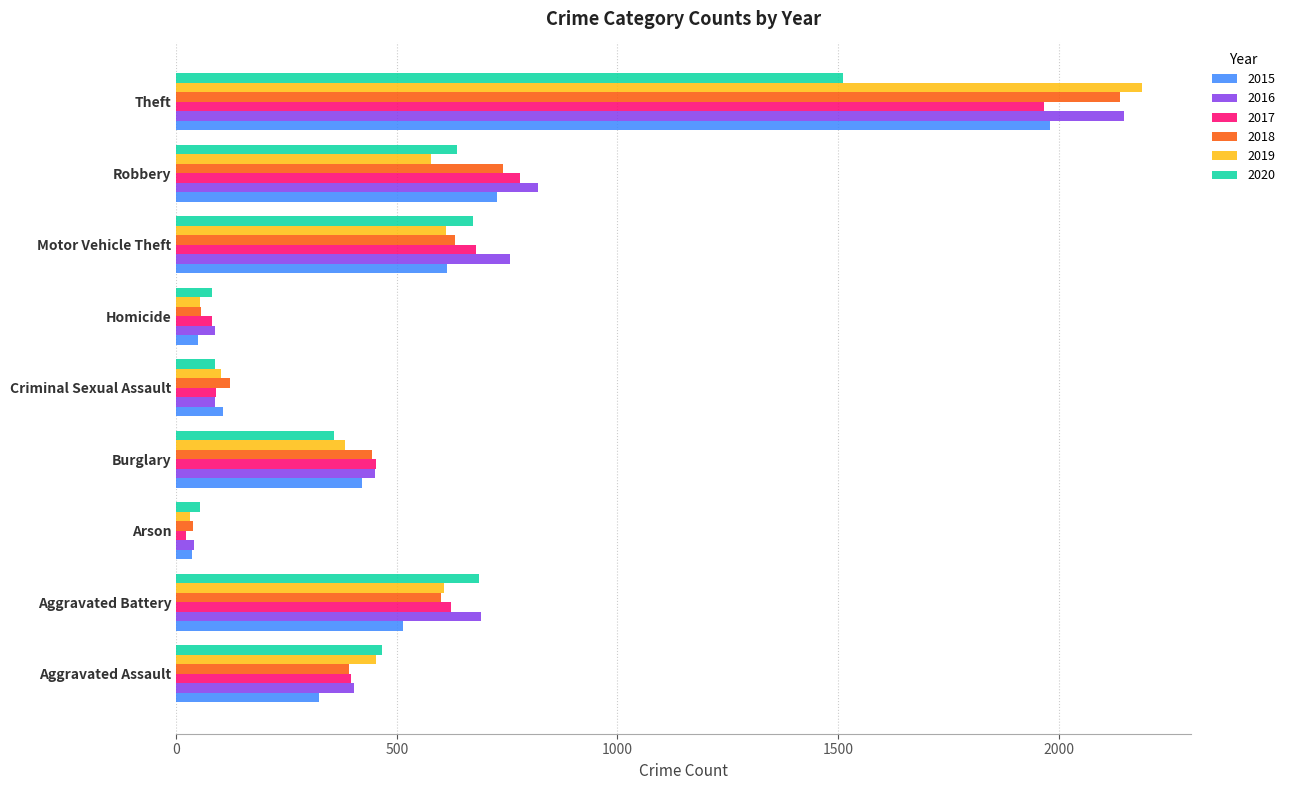

What is the difference between the highest and lowest values at Robbery?

242